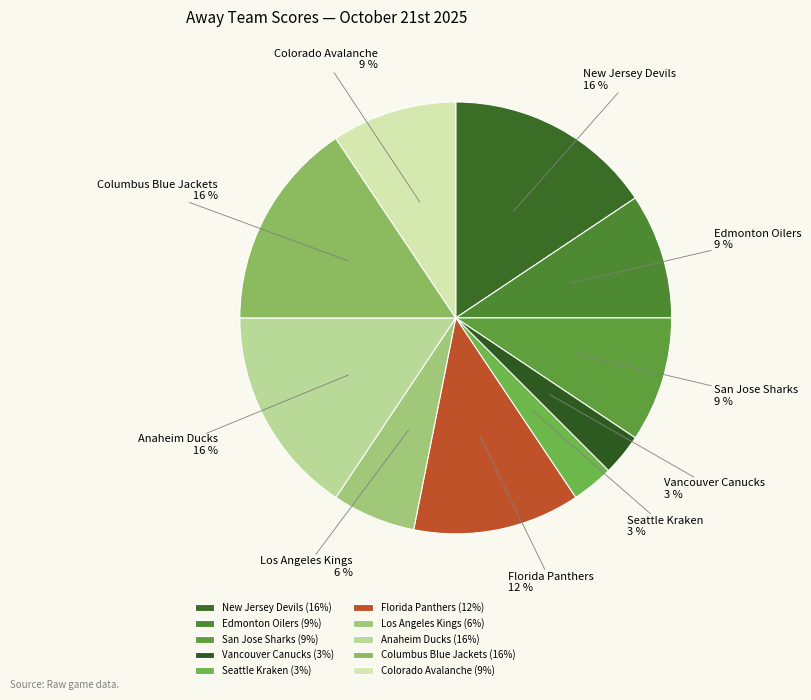

What is the ratio of the value at Colorado Avalanche to the value at San Jose Sharks?

1.0